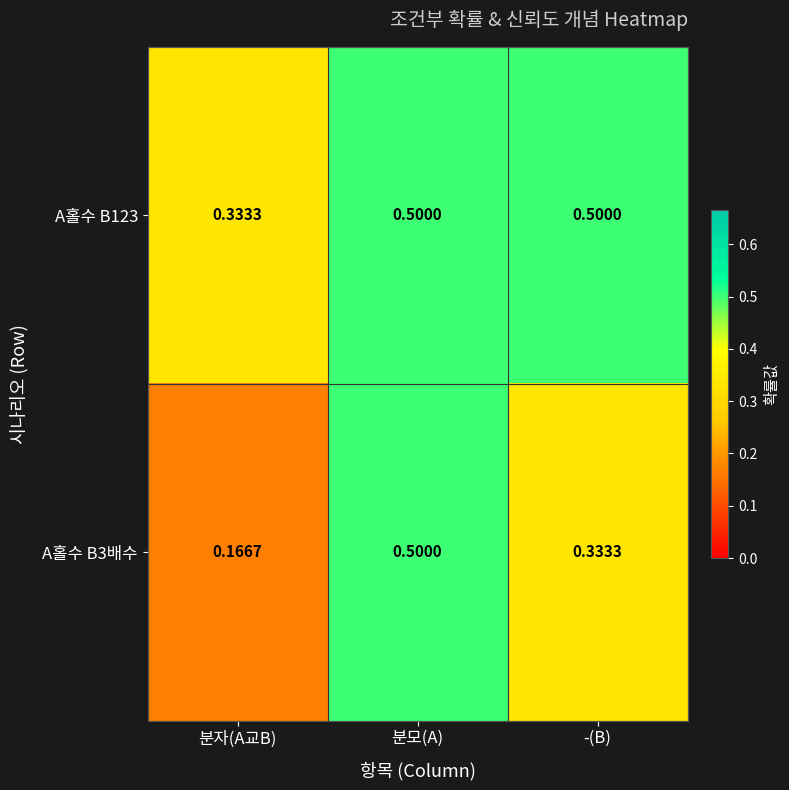

Which series has the largest total across all categories?

A홀수 B123